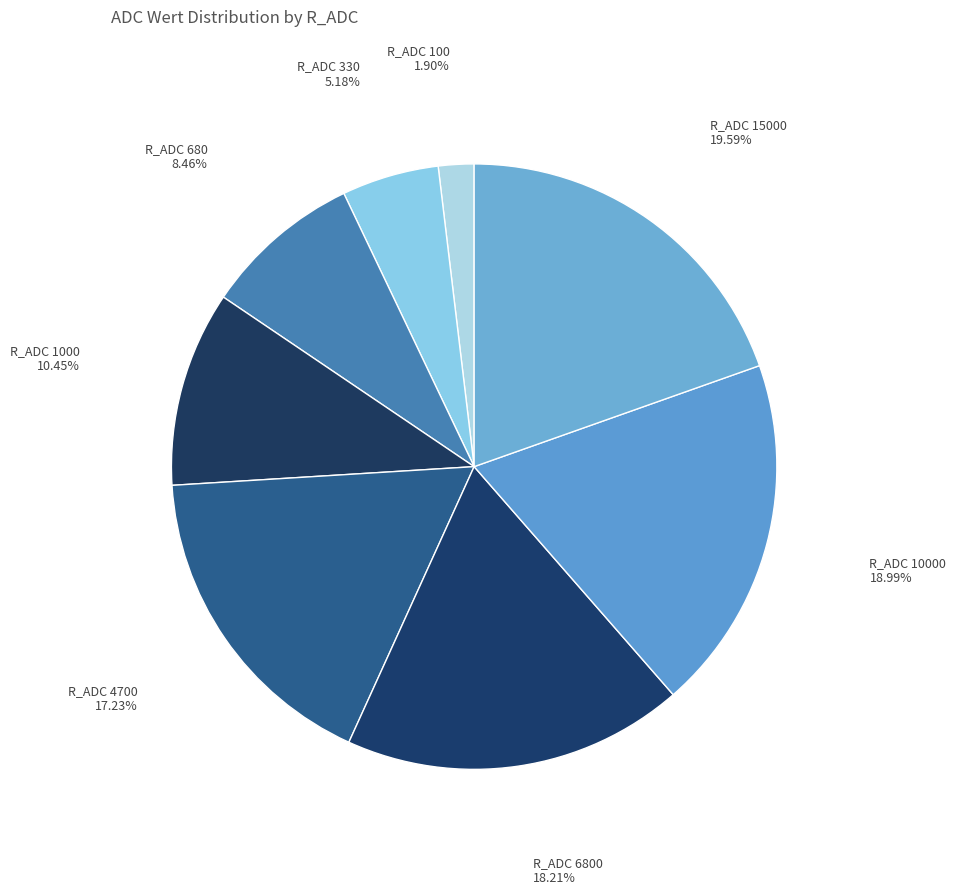

Combined, do R_ADC 100 and R_ADC 15000 account for over 50%?

No